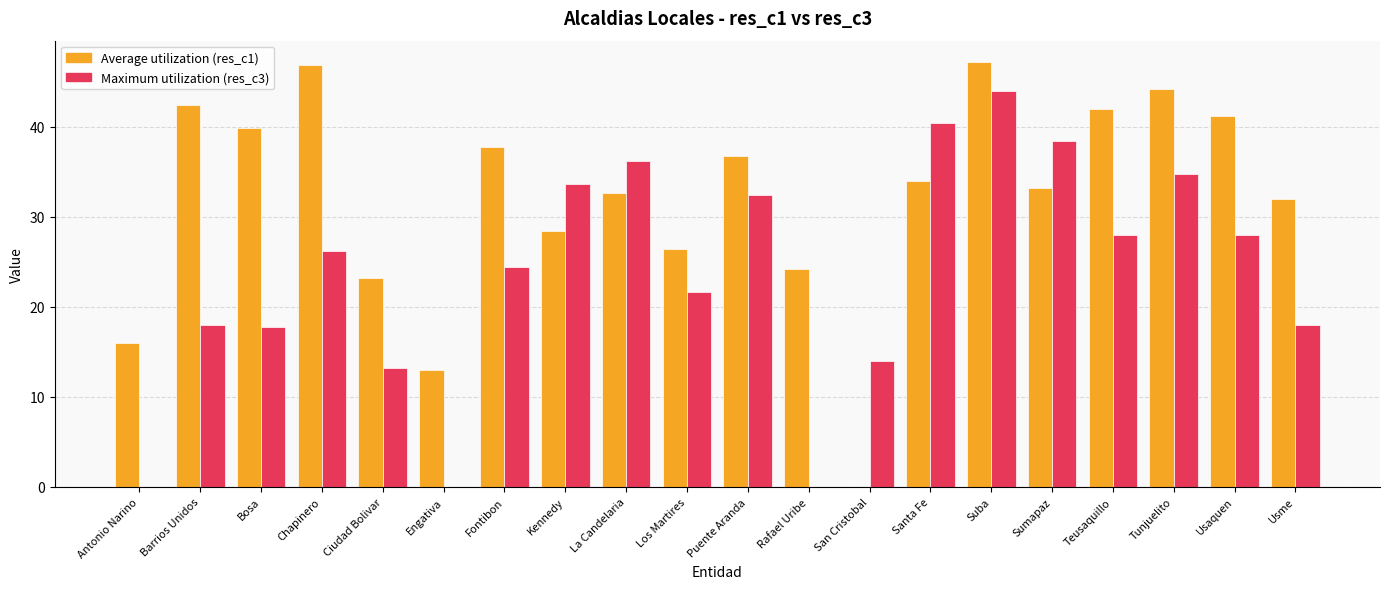

What is the average value of the Average utilization (res_c1) series?

32.1